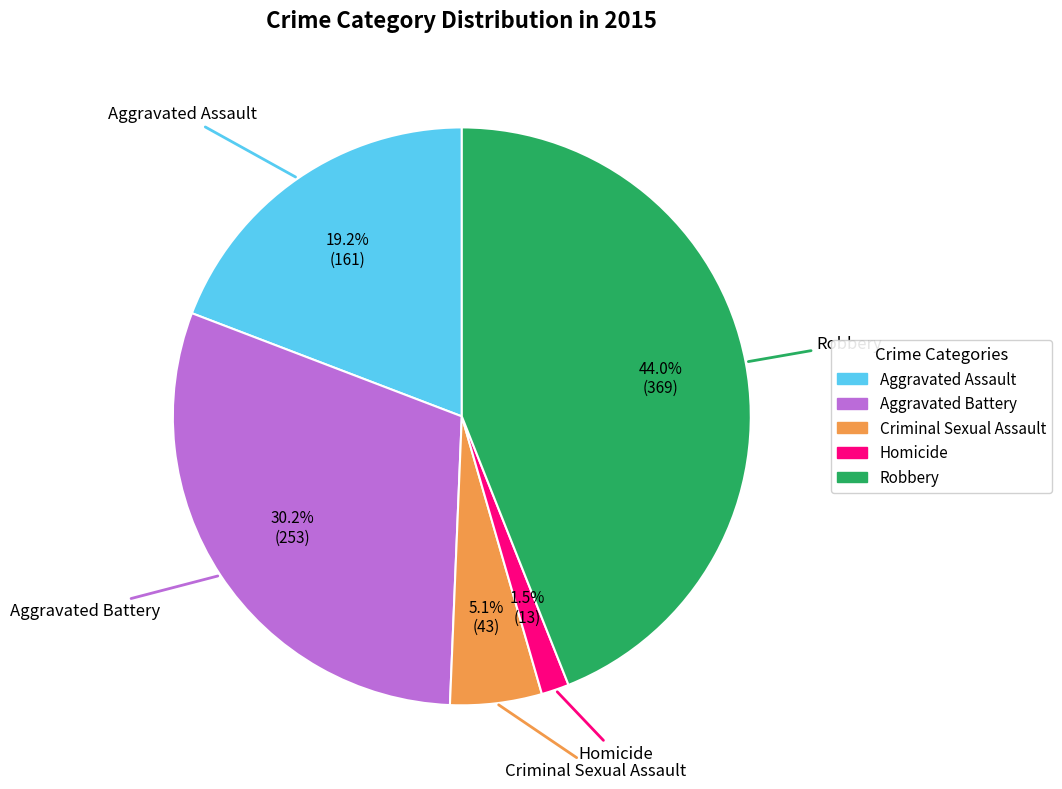

Count the number of slices in the pie.

5